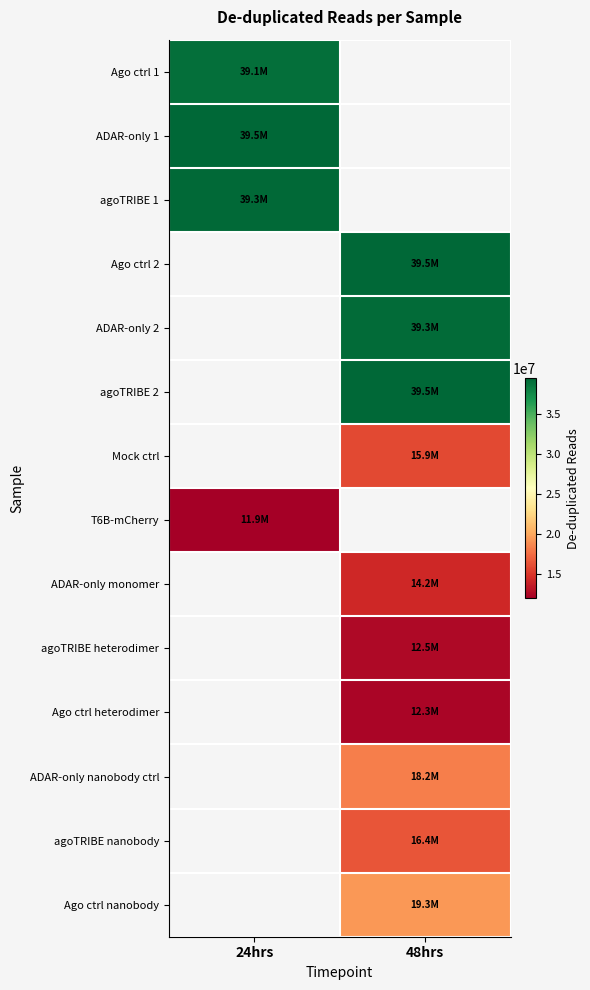

Rank the categories by T6B-mCherry value from lowest to highest.

24hrs, 48hrs